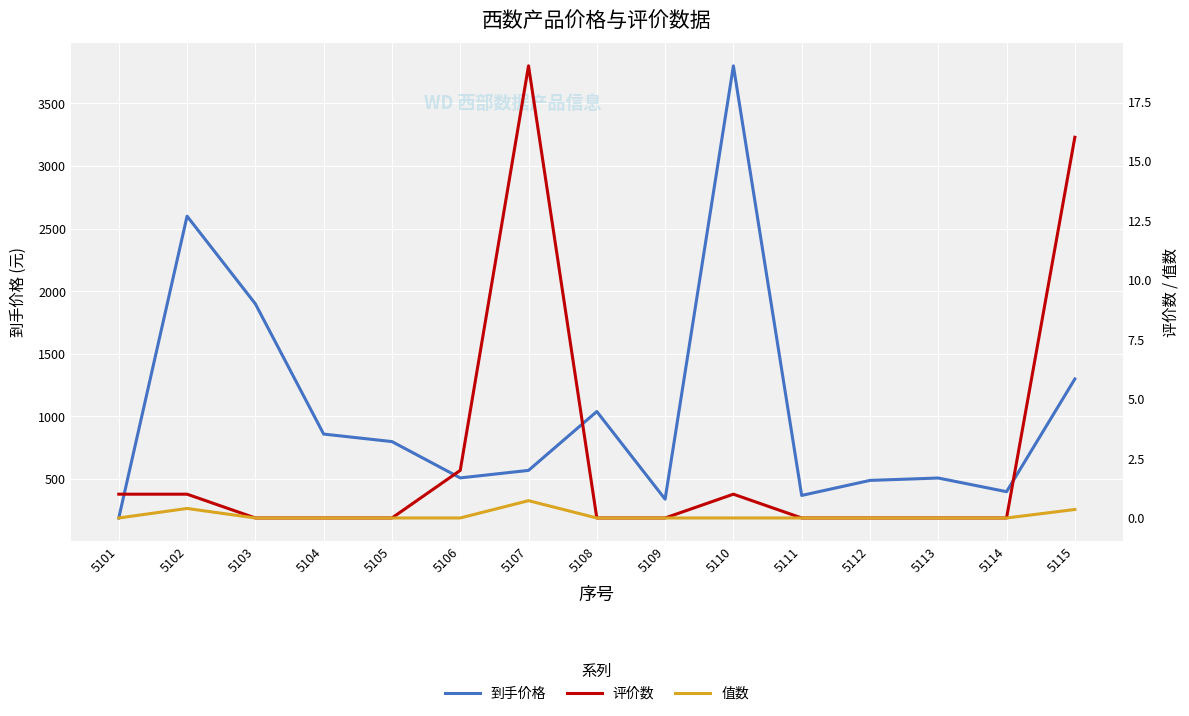

Is the value of 值数 at 5115 greater than the value of 到手价格 at 5102?

No